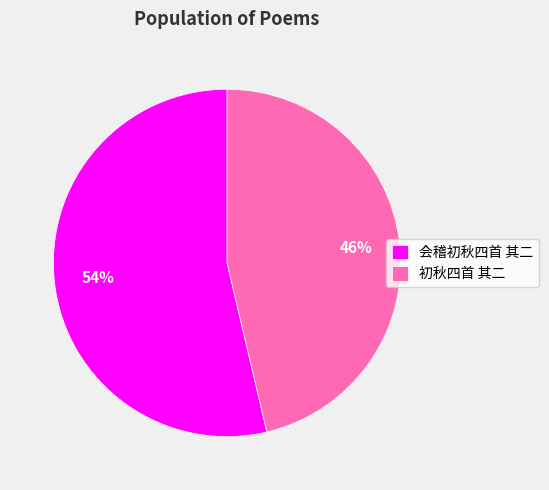

Which slice is the smallest?

初秋四首 其二